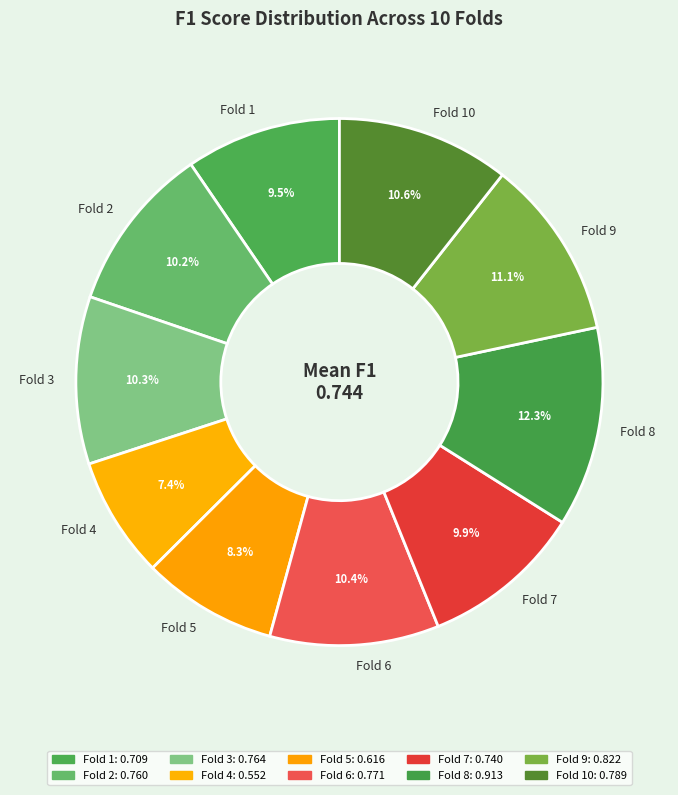

Which slice is the largest?

Fold 8